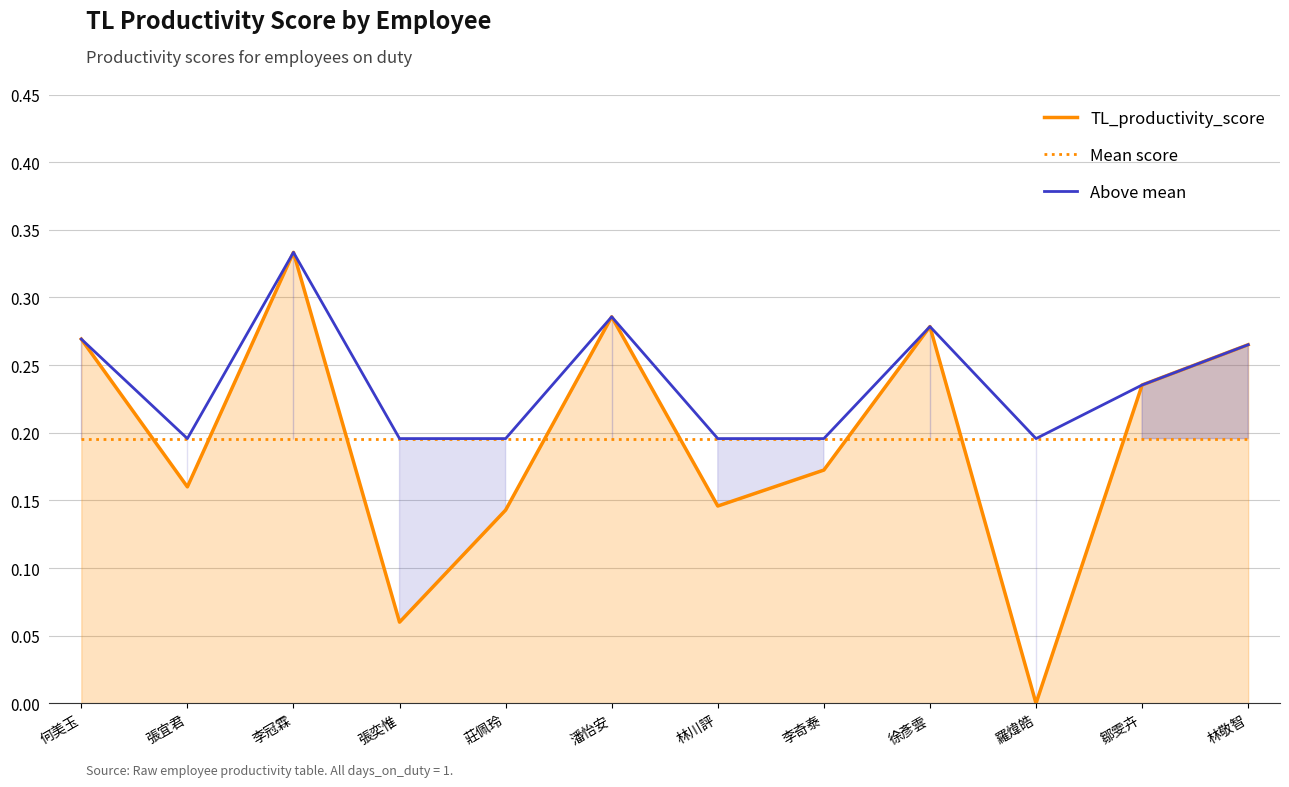

Which has a higher value, 鄒雯卉 or 潘怡安?

潘怡安